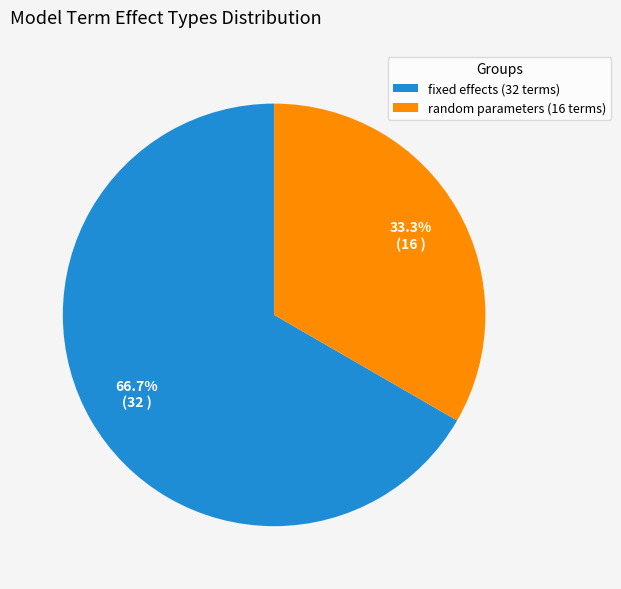

Is there a majority slice in this chart?

Yes